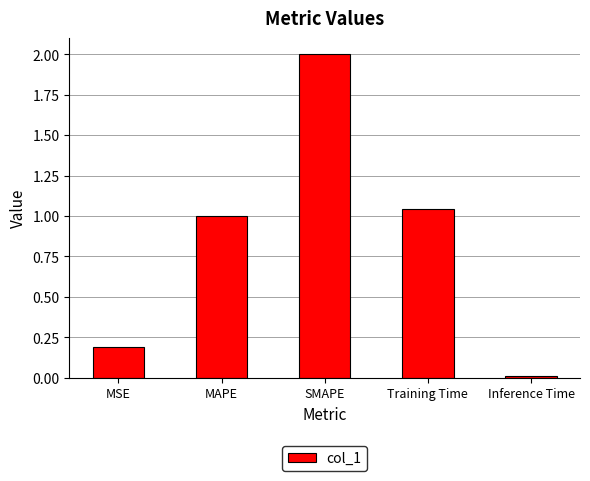

What is the label of the 3rd bar from the right?

SMAPE